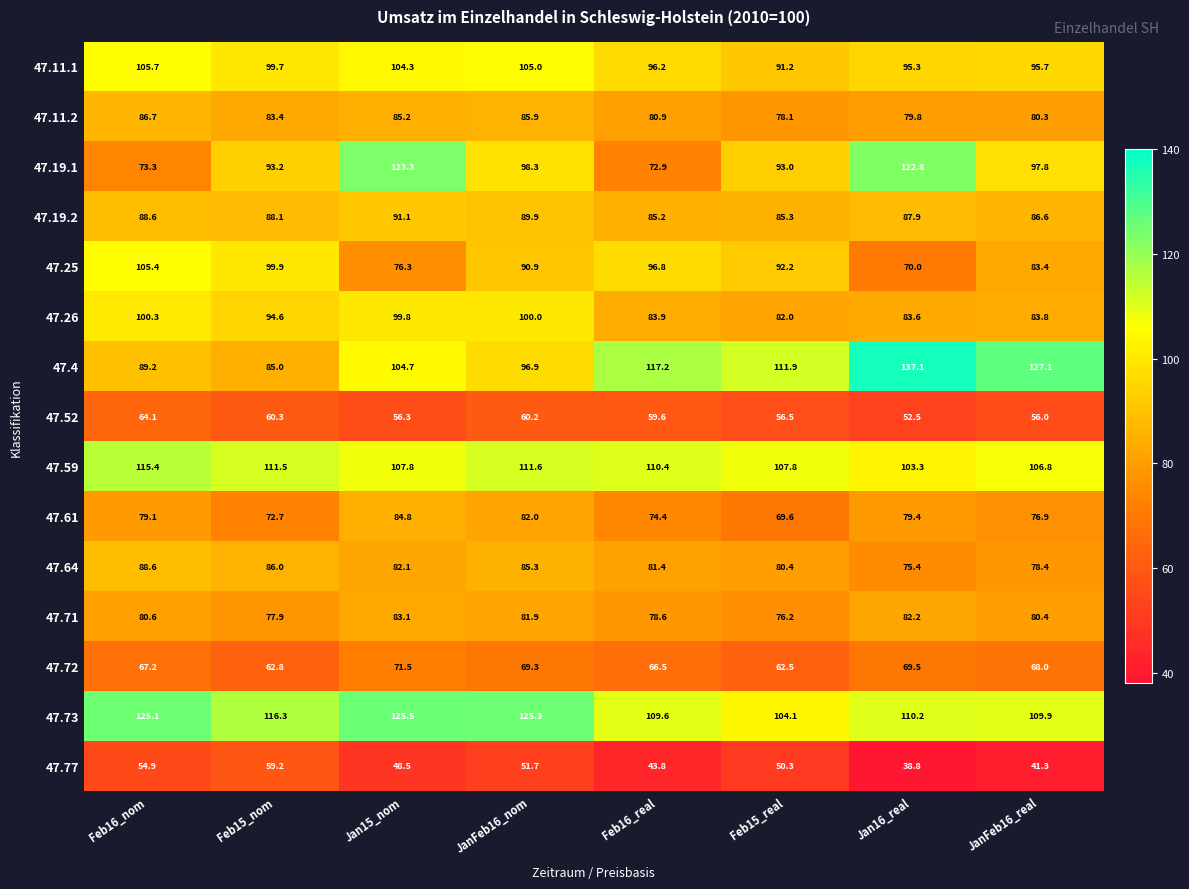

What is the approximate value of 47.59 at Jan15_nom?

107.8